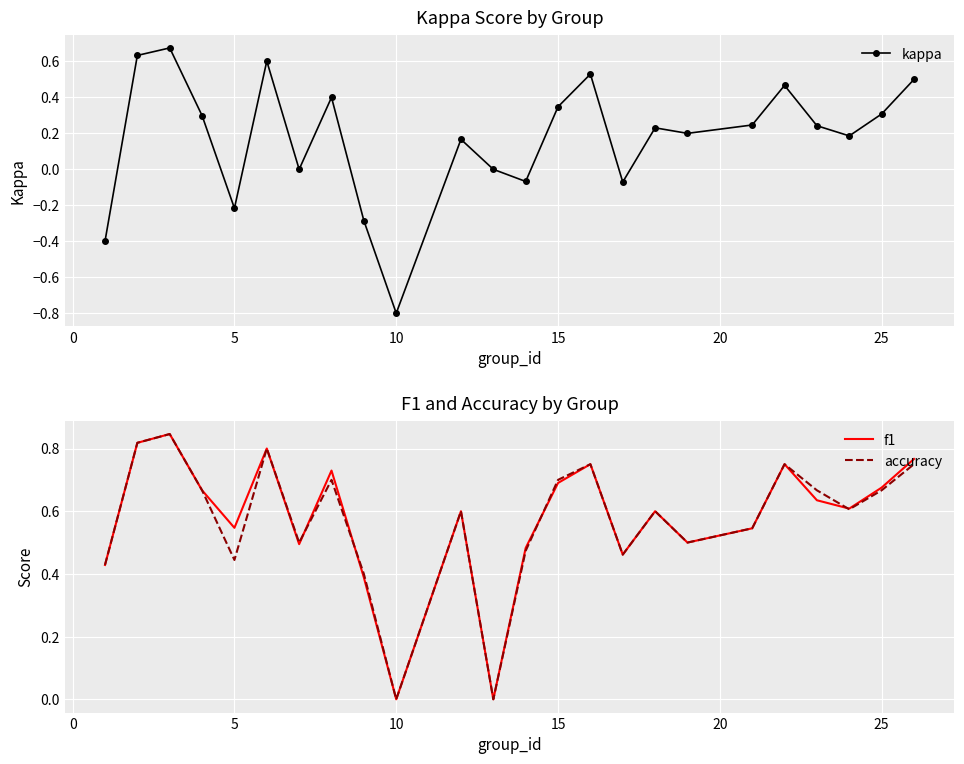

Where is the first local minimum for f1?

5